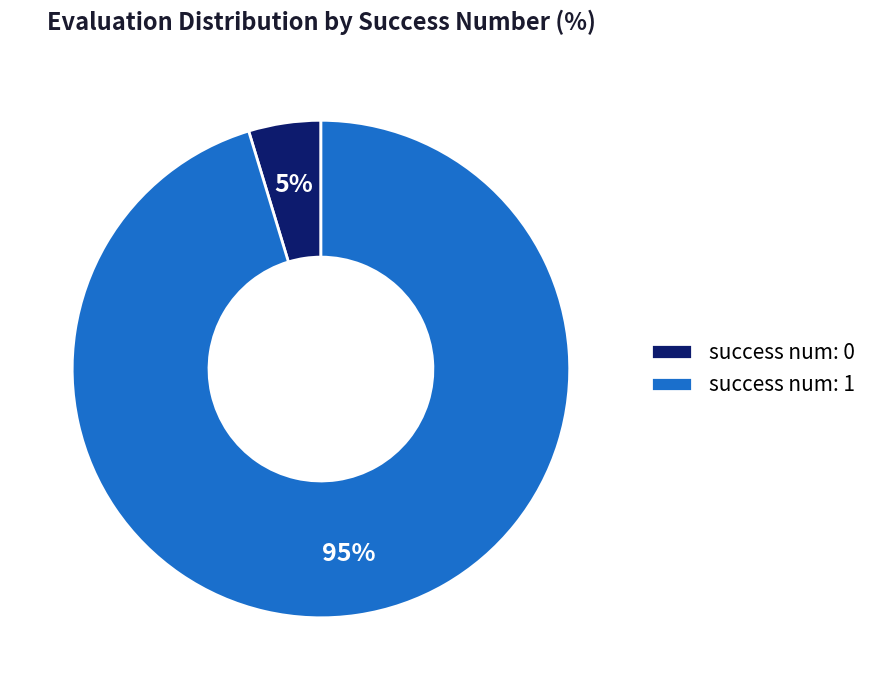

Do success num: 0 and success num: 1 together represent more than half of the pie?

Yes